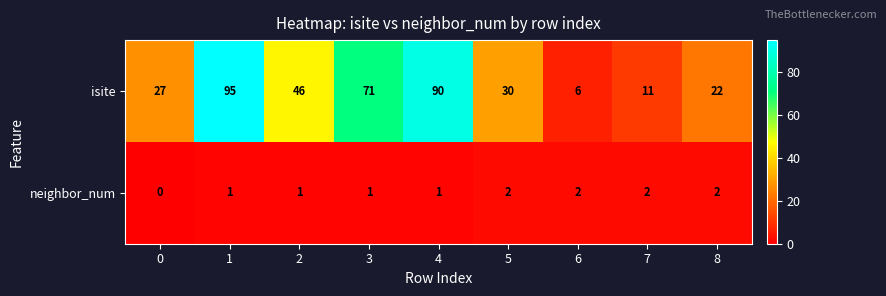

Which series has the largest total across all categories?

isite